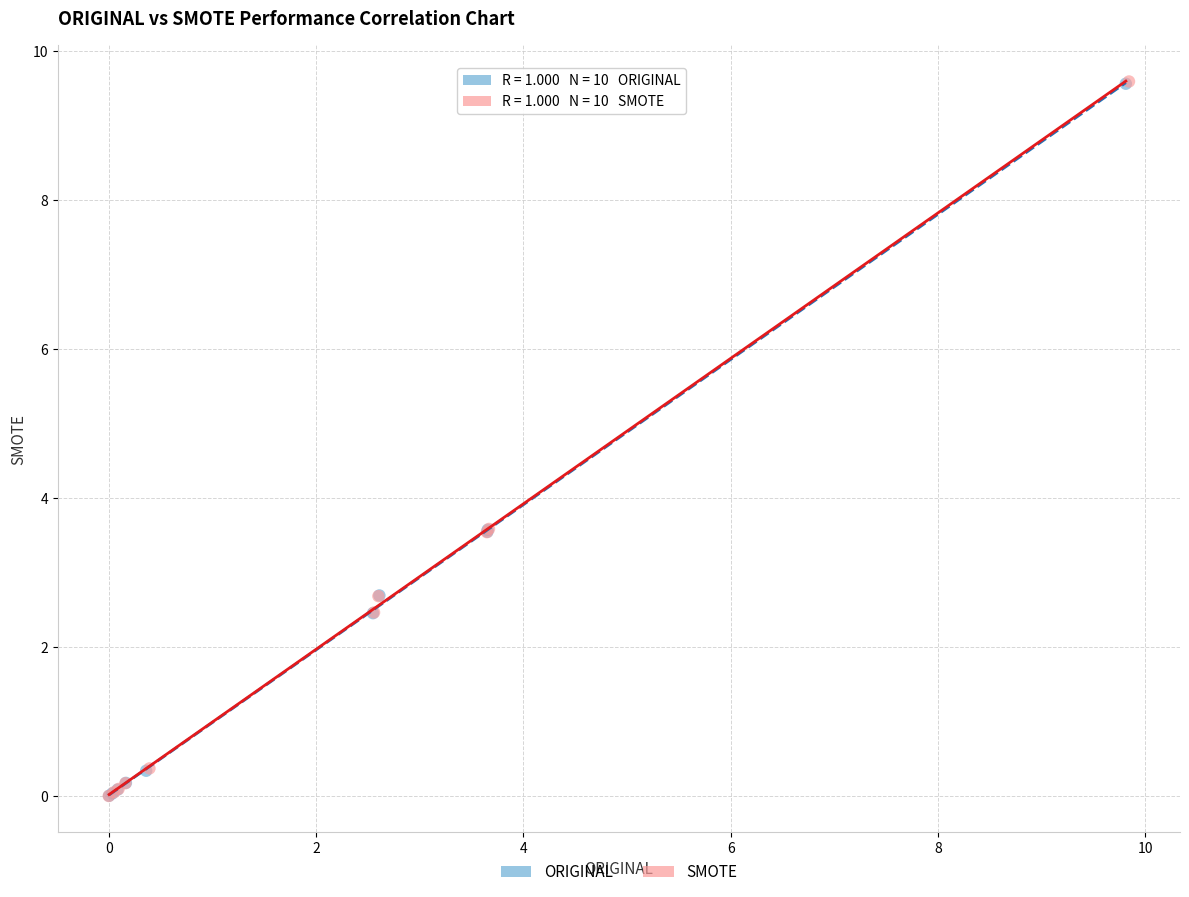

What are all the series names shown in the legend?

ORIGINAL, SMOTE